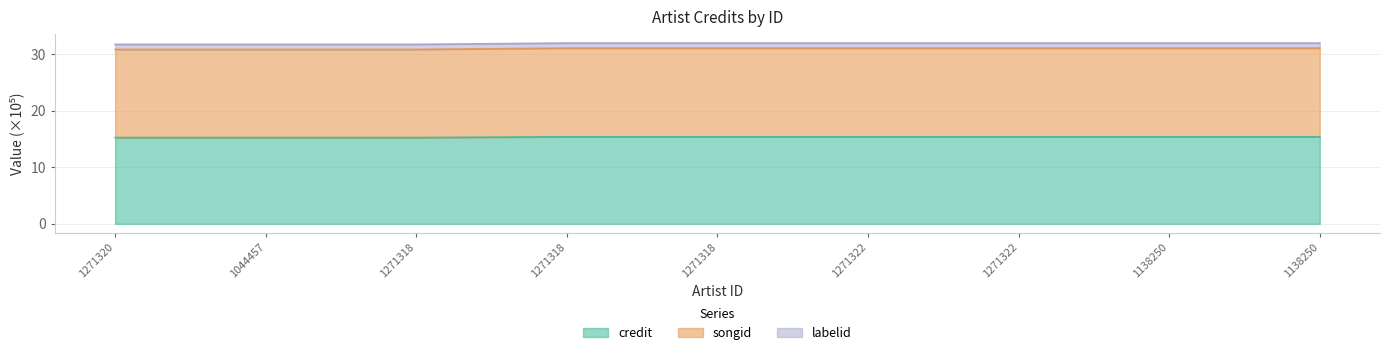

What are all the series names shown in the legend?

credit, songid, labelid